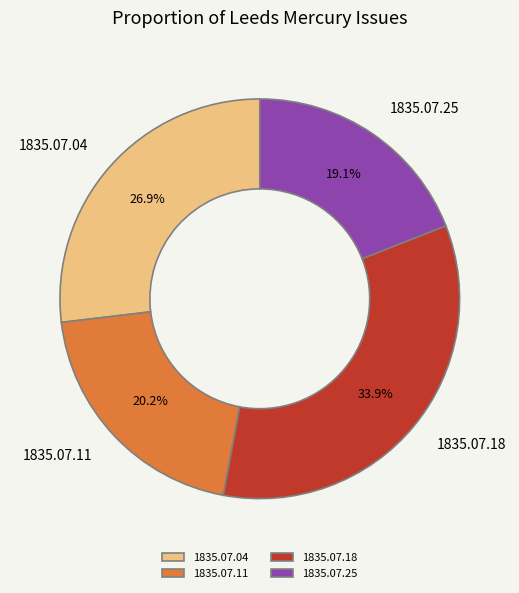

Between 1835.07.25 and 1835.07.04, which is larger?

1835.07.04